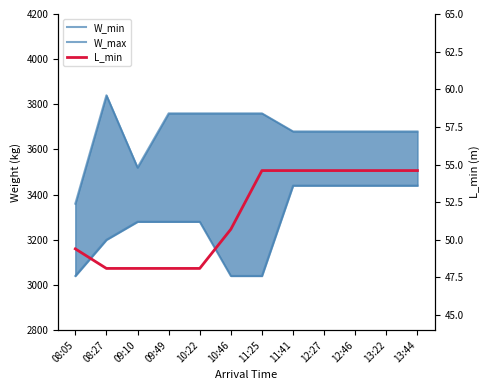

List the labels in order of W_max value, largest first.

08:27, 09:49, 10:22, 10:46, 11:25, 11:41, 12:27, 12:46, 13:22, 13:44, 09:10, 08:05